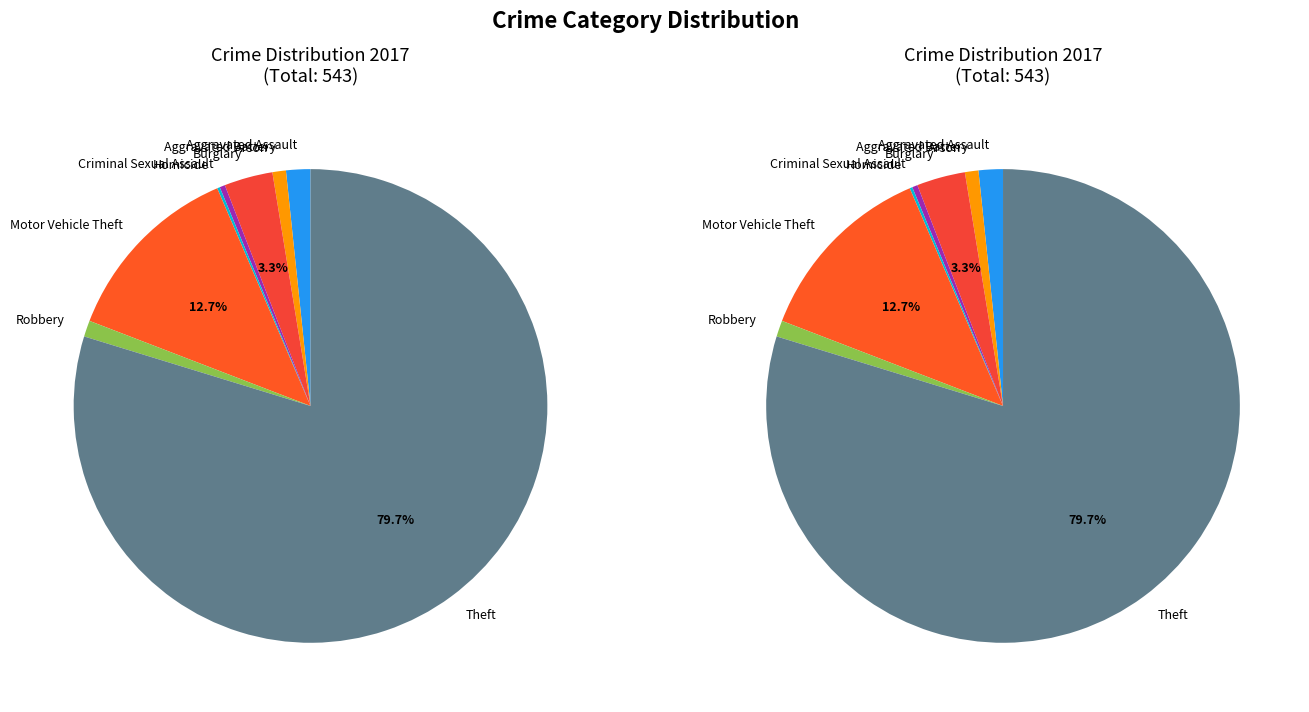

Combined, do Aggravated Assault and Theft account for over 50%?

Yes